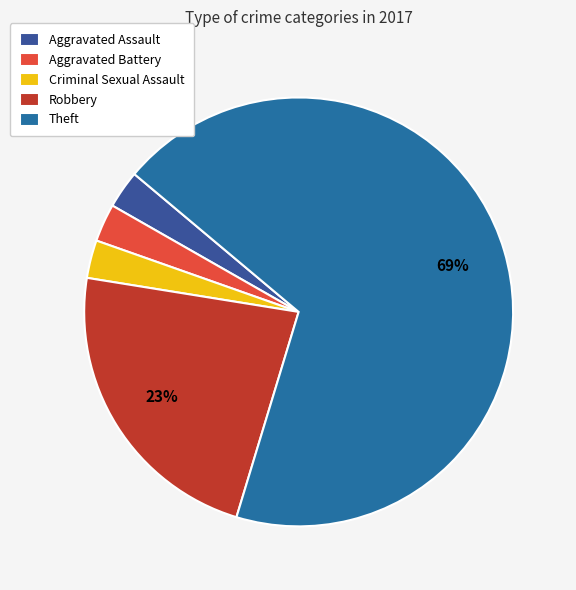

How many segments does this pie chart have?

5